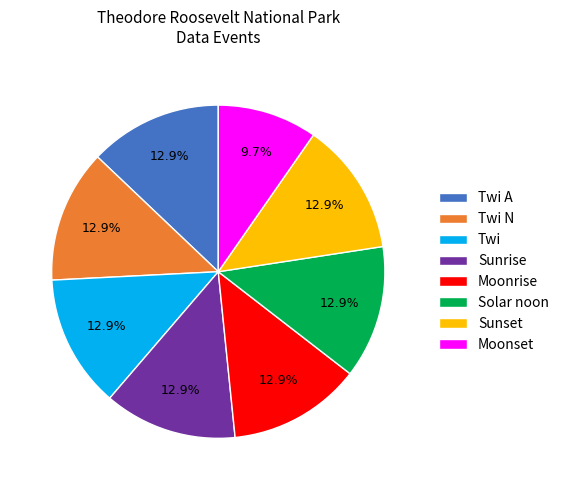

Combined, what portion of the pie is Solar noon and Twi?

25.8%